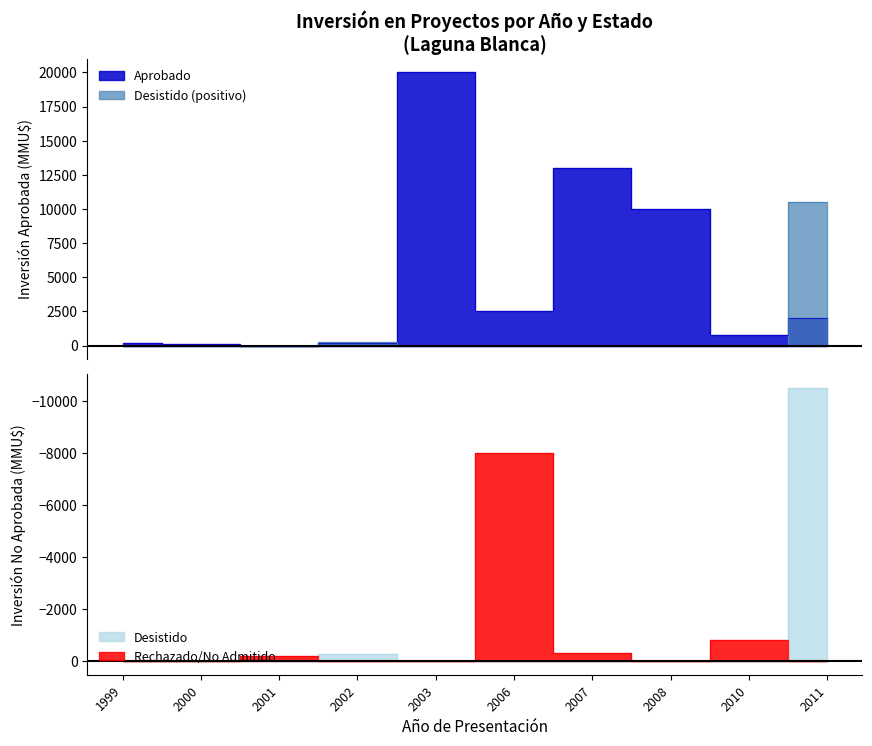

Which category has the lowest value in the Inversión Aprobado series?

2001